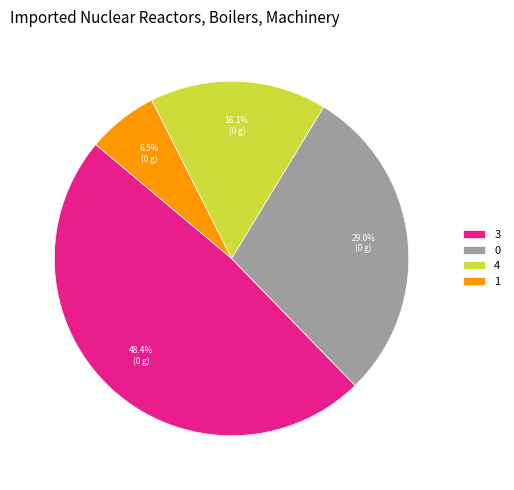

Is it true that 3 is 29% of the pie?

False